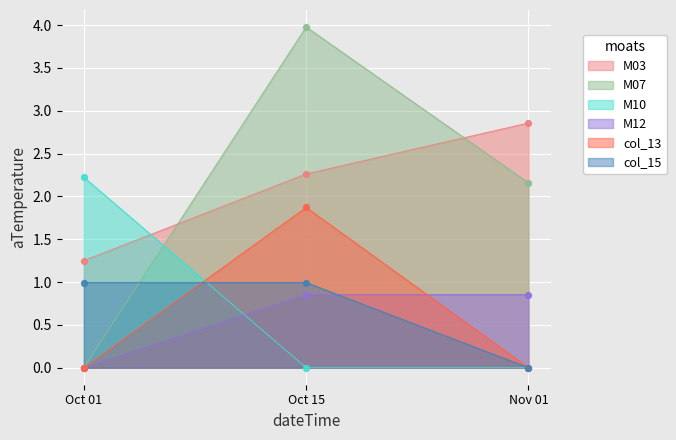

Which series has the widest spread of values?

M07